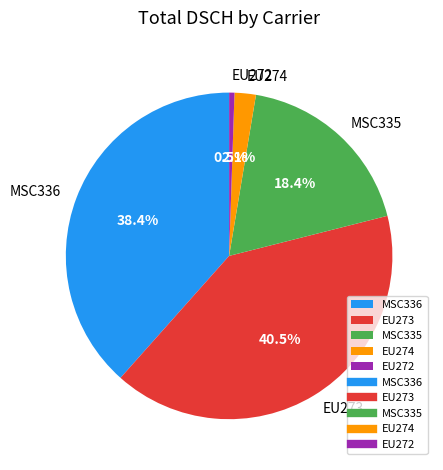

To the nearest percent, what is the difference between the MSC336 and MSC335 slice percentages?

20%